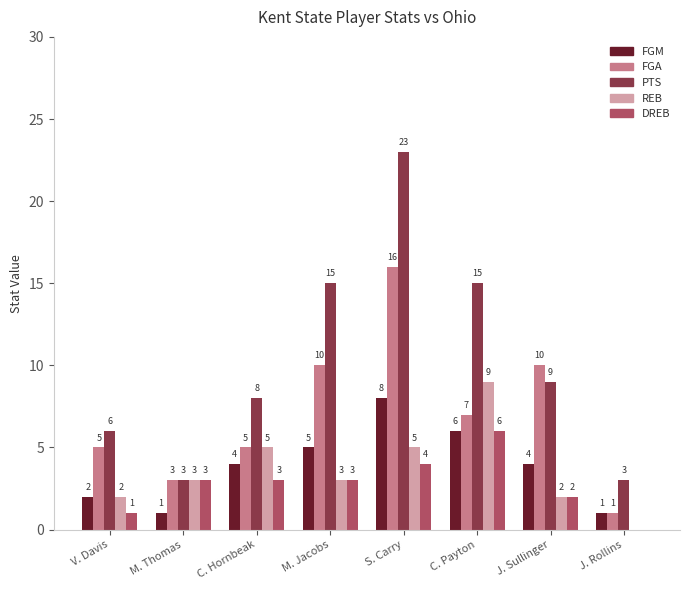

Where is FGA nearest to the value 8?

C. Payton